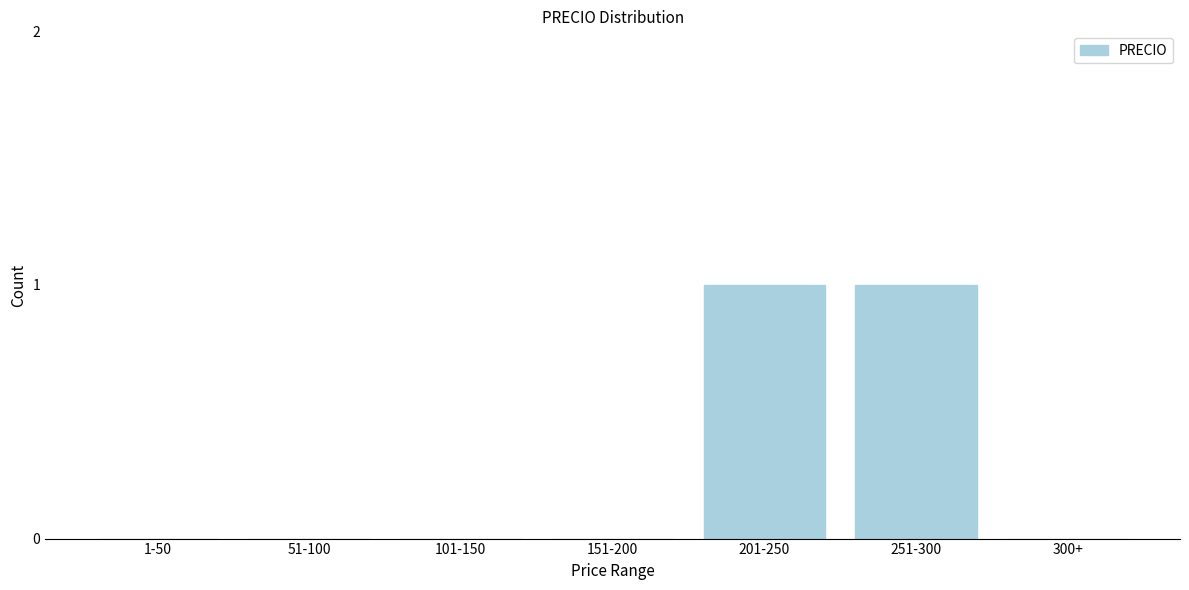

Reading left to right, what are all the values shown in this chart?

1-50=0	51-100=0	101-150=0	151-200=0	201-250=1	251-300=1	300+=0